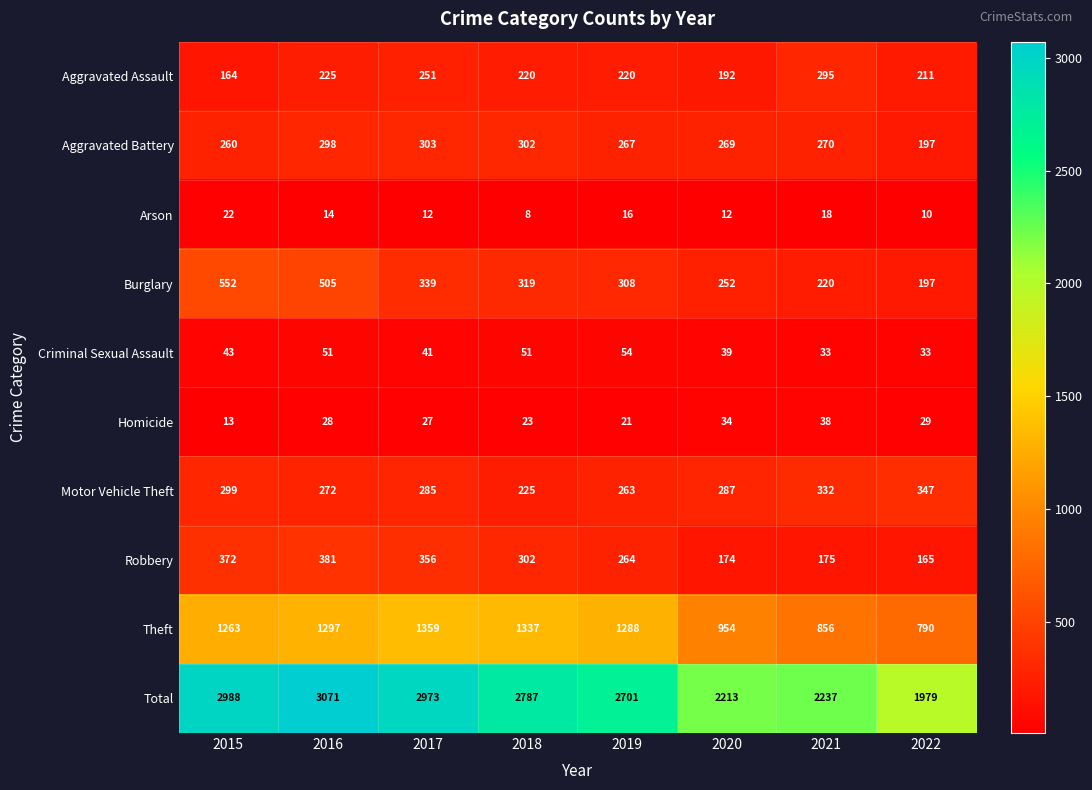

At how many categories does at least one series exceed 1547?

8